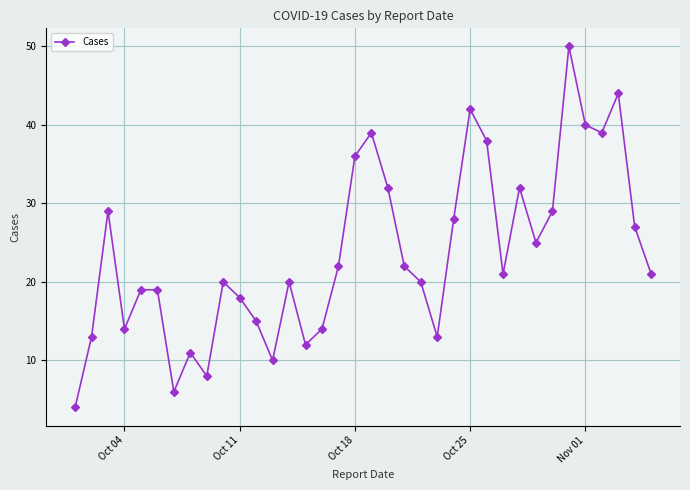

What is the sum of all values?

852